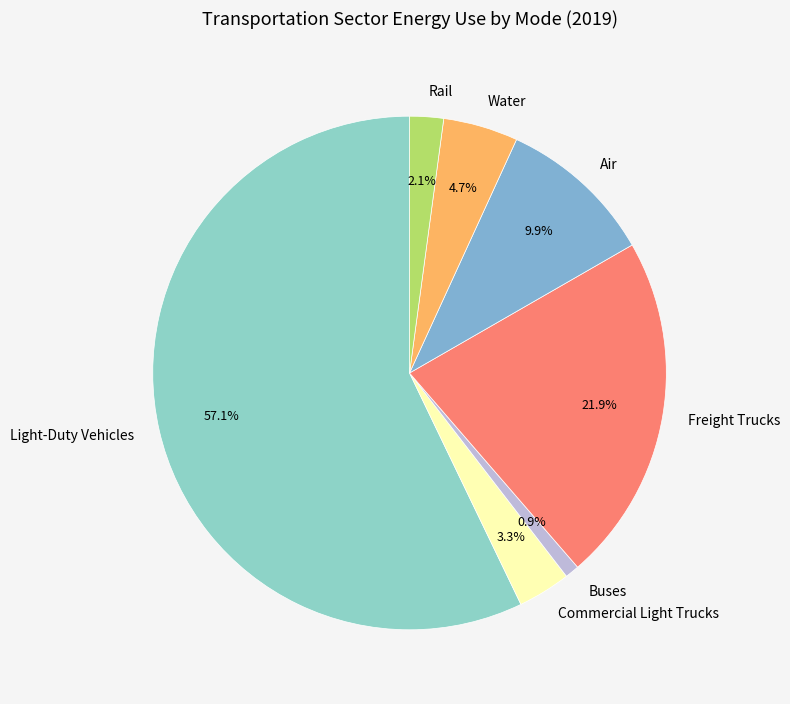

How many segments does this pie chart have?

7